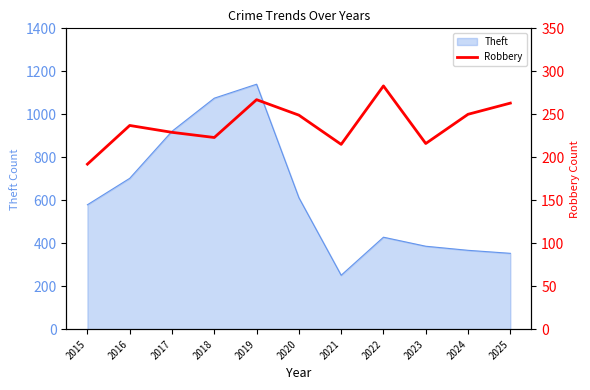

True or false: Theft has a value of 423 at 2016.

False